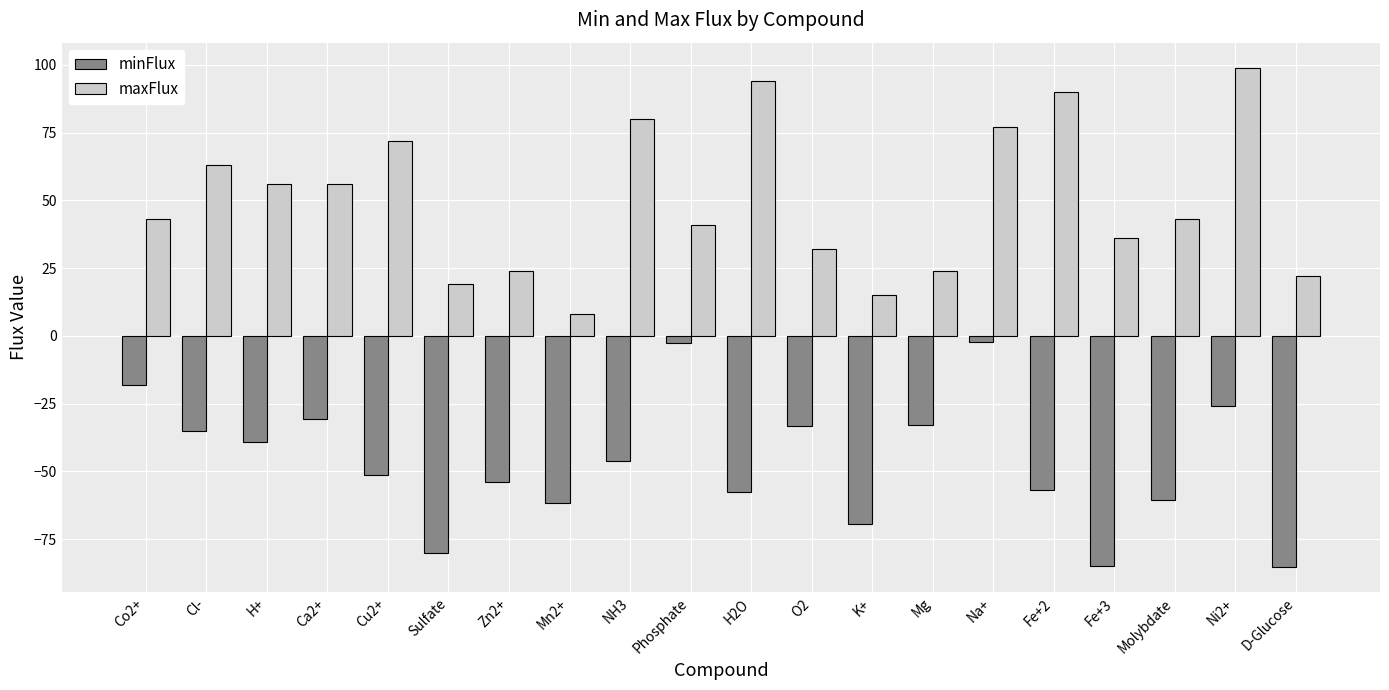

What is the difference between the highest and lowest values at Sulfate?

99.1